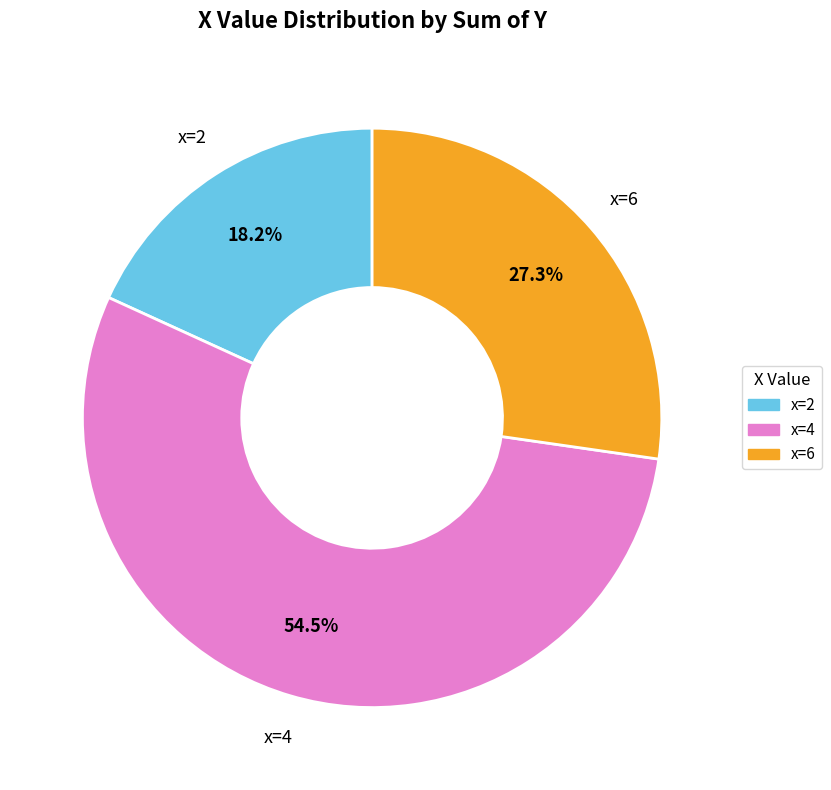

Is there any slice that represents more than half of the pie?

Yes